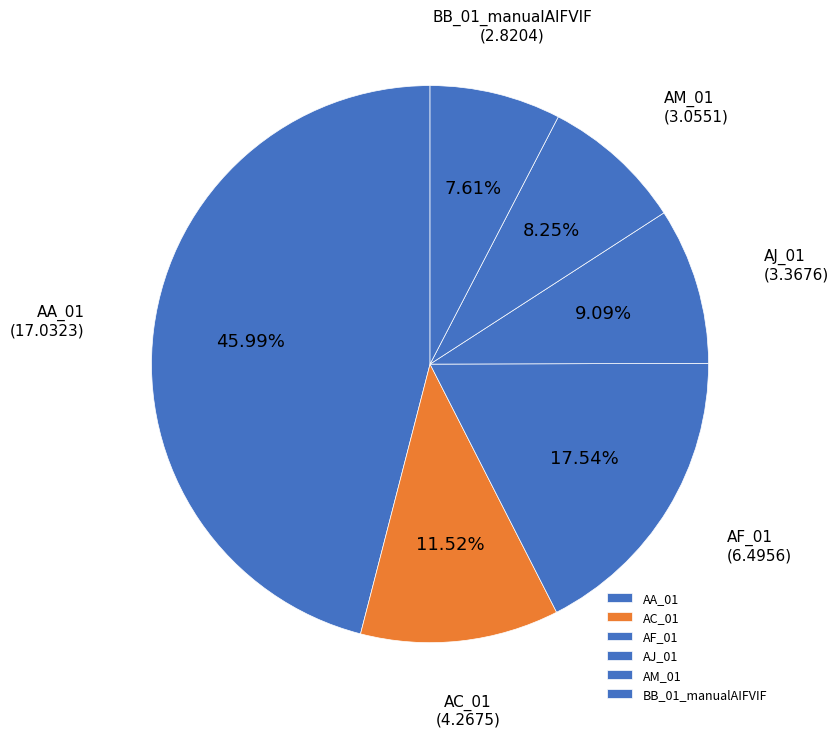

Does any single category account for the majority?

No